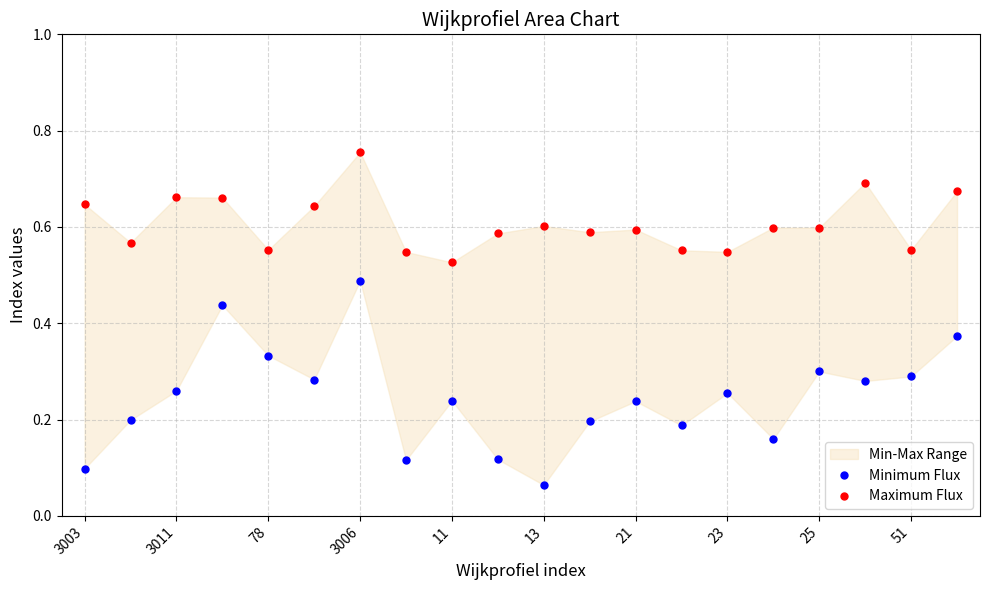

True or false: Maximum Flux and Minimum Flux intersect in this chart.

False